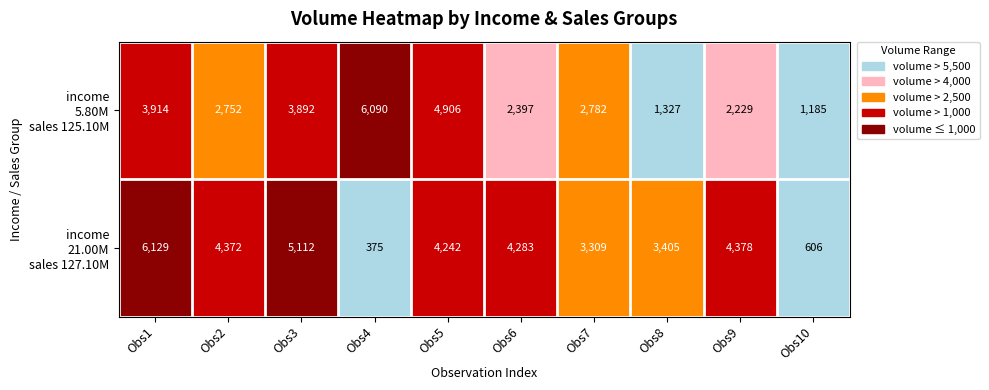

At which category is the sum across all series the highest?

Obs1